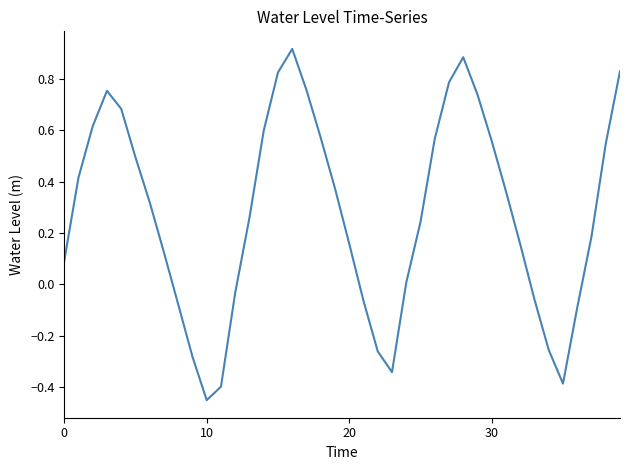

What is the difference between the maximum and minimum values?

1.4